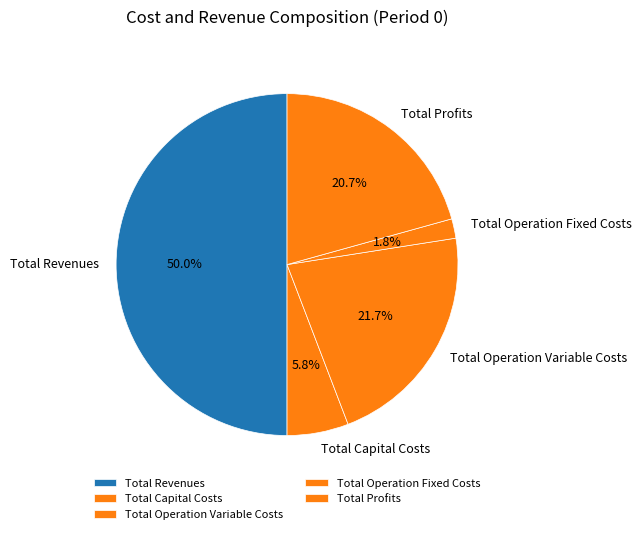

Is Total Profits the majority of the pie?

No